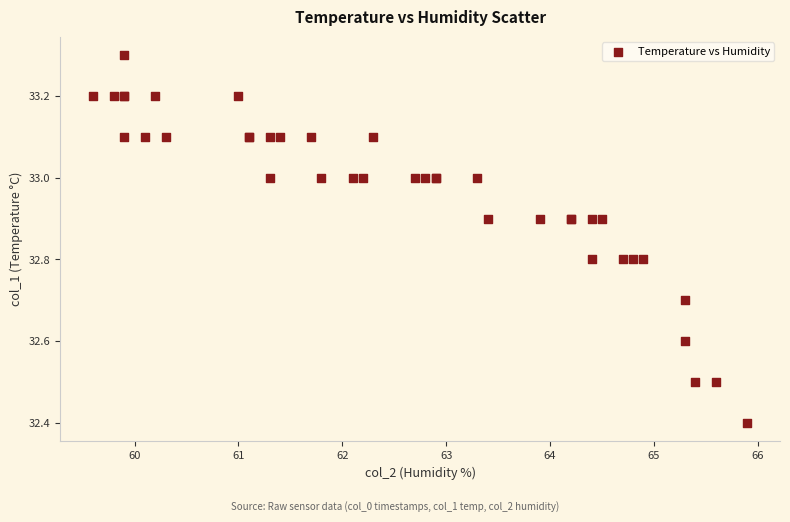

What Y value in the scatter plot is closest to 32?

32.4